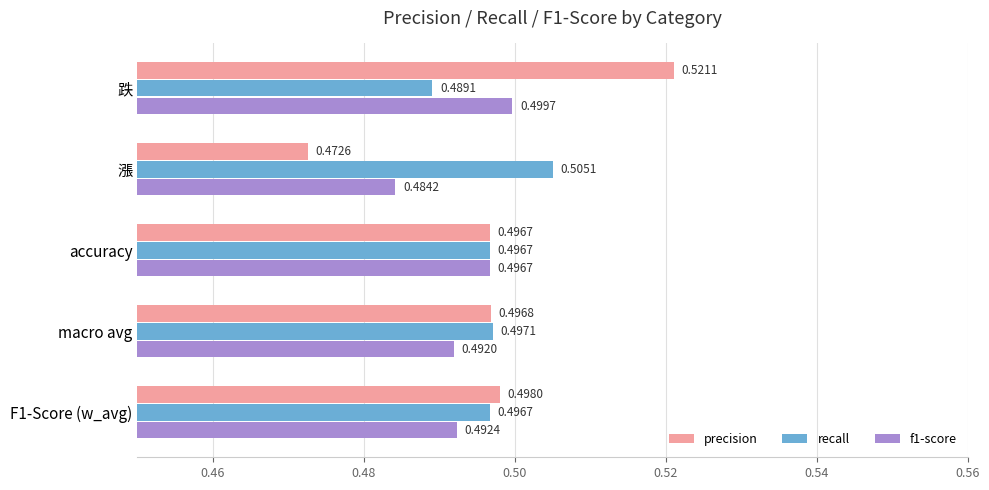

Count the f1-score values in the range 0 to 1.

5